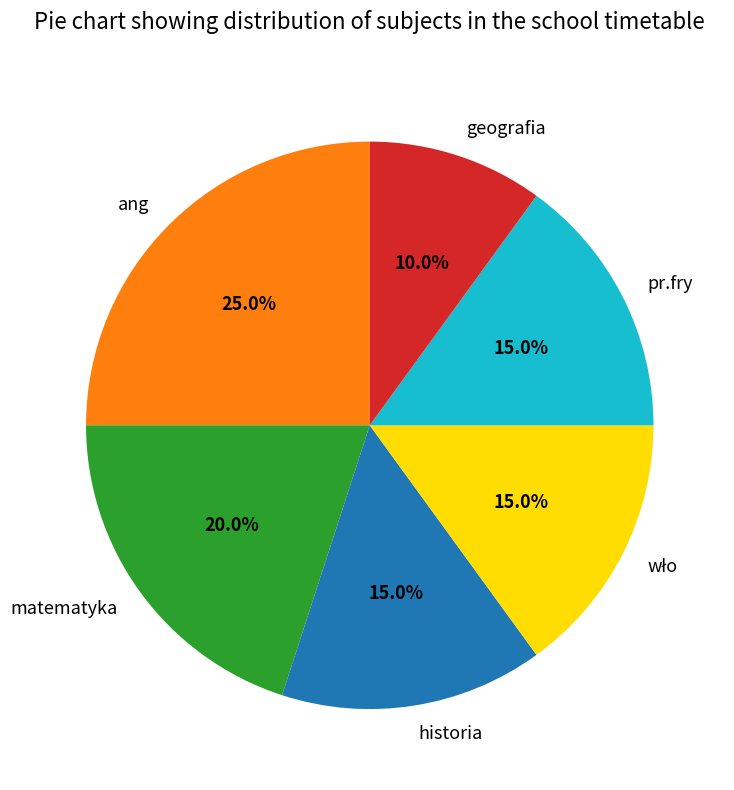

Combined, do historia and pr.fry account for over 50%?

No